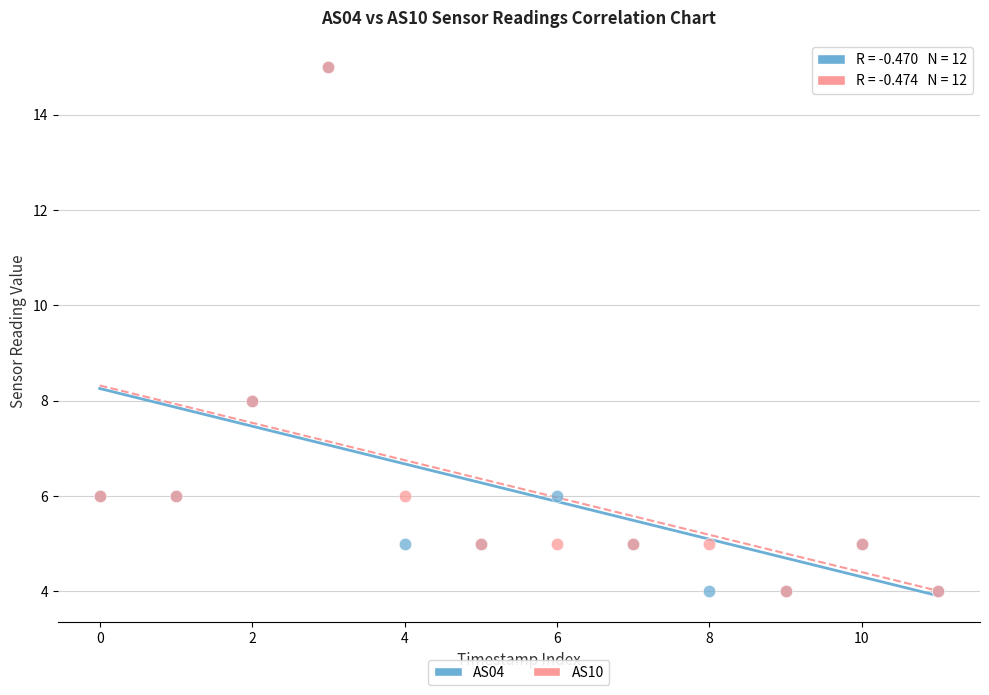

What are all the series names shown in the legend?

AS04, AS10